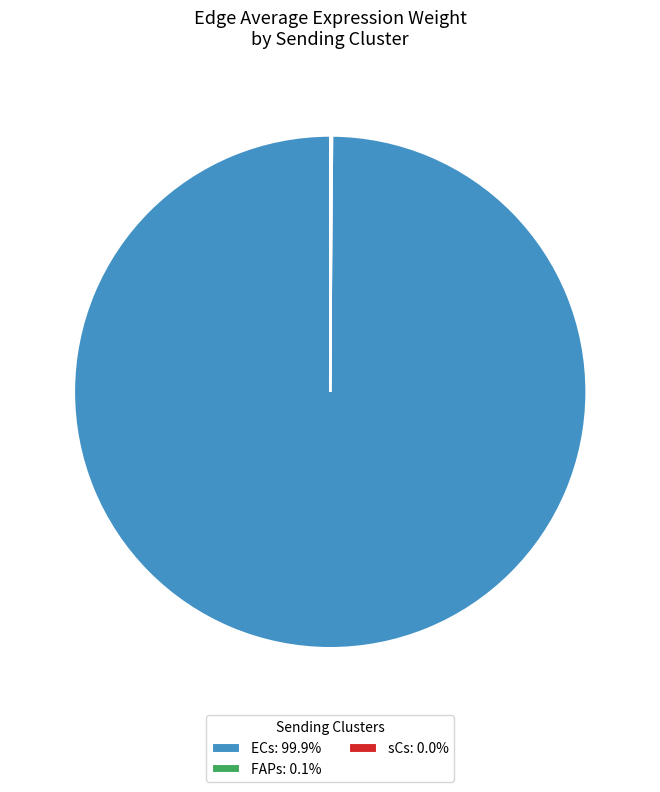

Does any single category account for the majority?

Yes